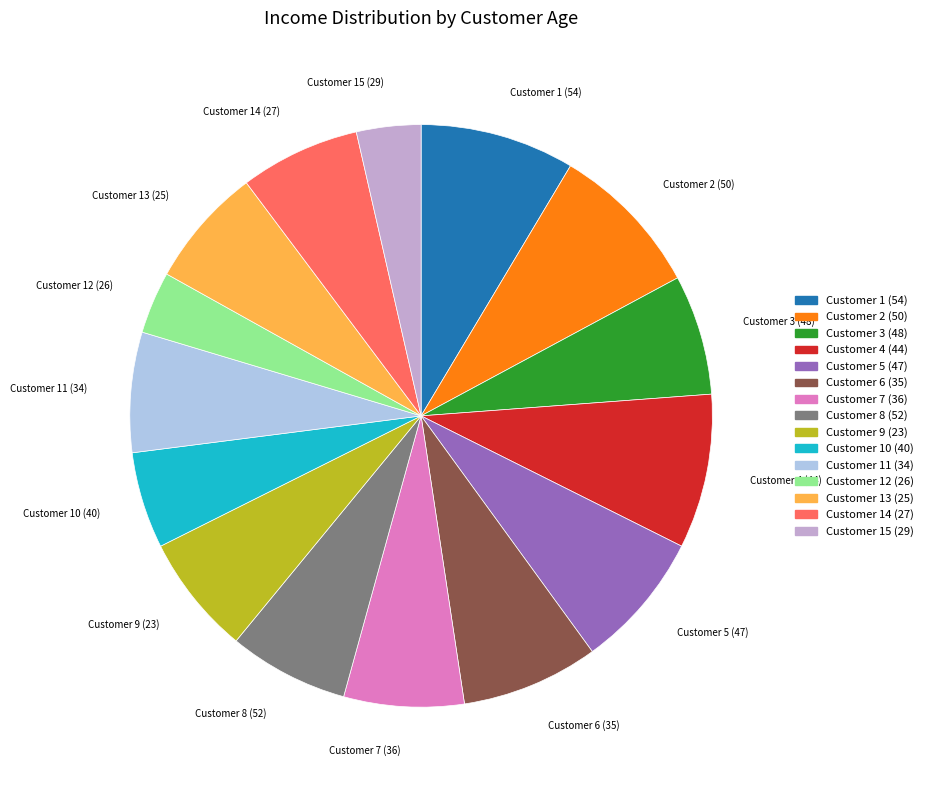

What is the ratio of the value at Customer 5 (47) to the value at Customer 2 (50)?

0.9